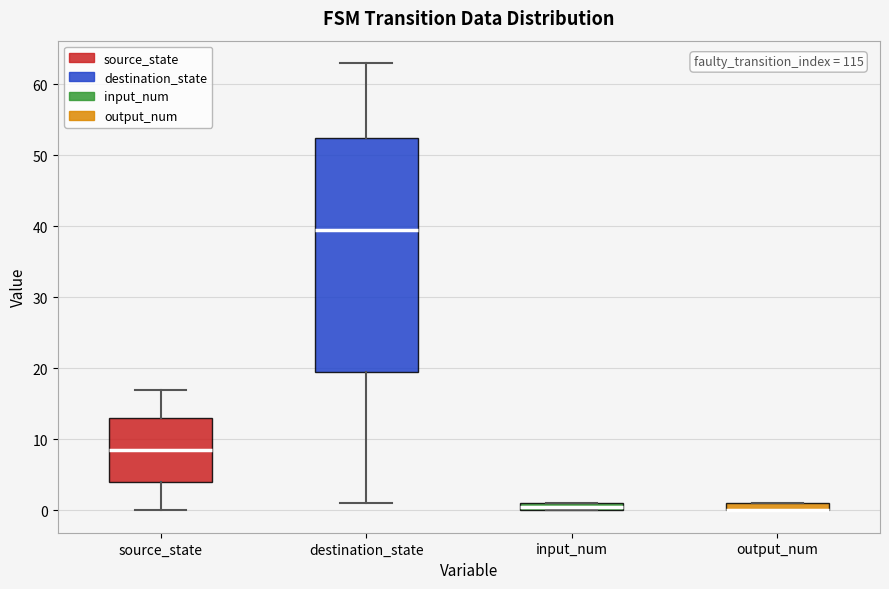

Where does the median line of the box for source_state sit on the y-axis? The values are not printed on the chart, so give them approximately, as read against the axis.

9